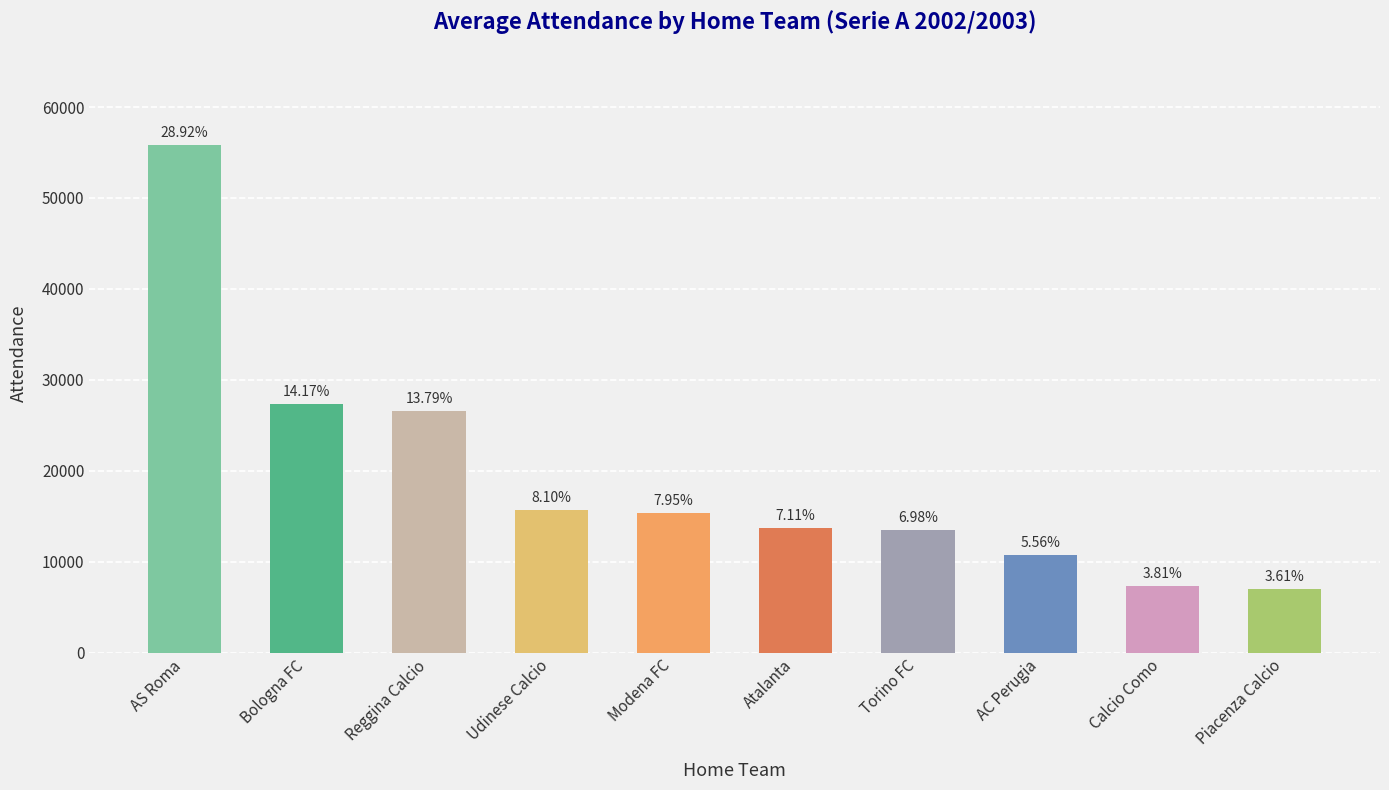

Rank the categories by value from lowest to highest.

Piacenza Calcio, Calcio Como, AC Perugia, Torino FC, Atalanta, Modena FC, Udinese Calcio, Reggina Calcio, Bologna FC, AS Roma